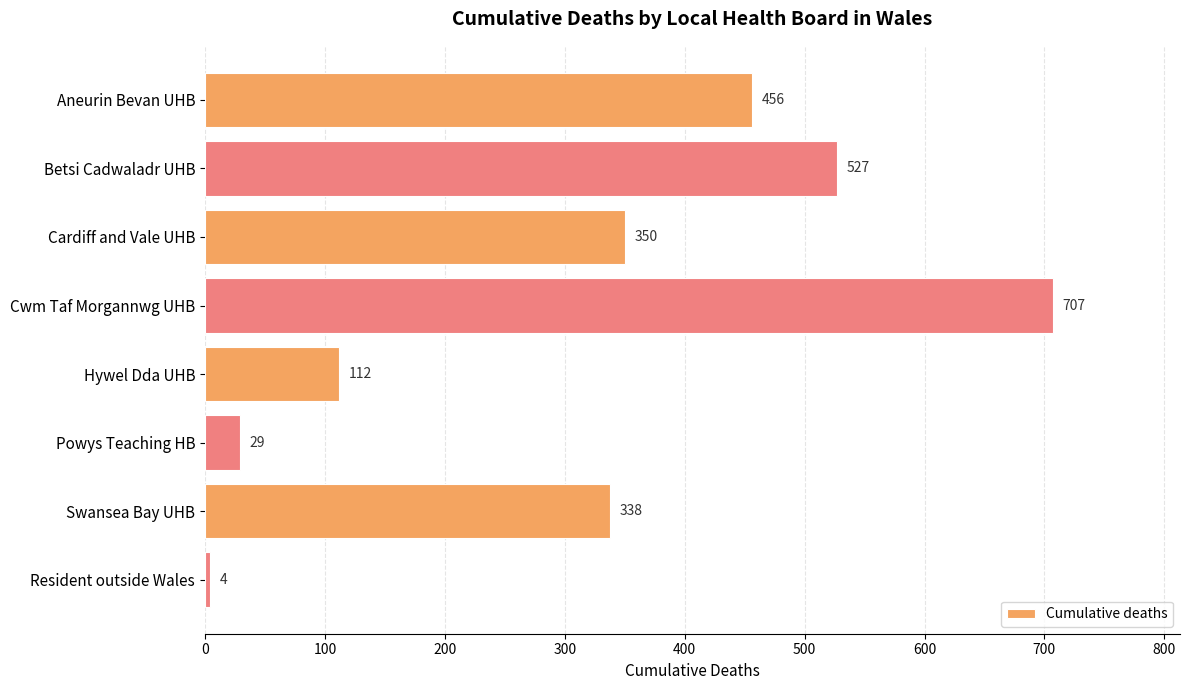

What is the average value?

315